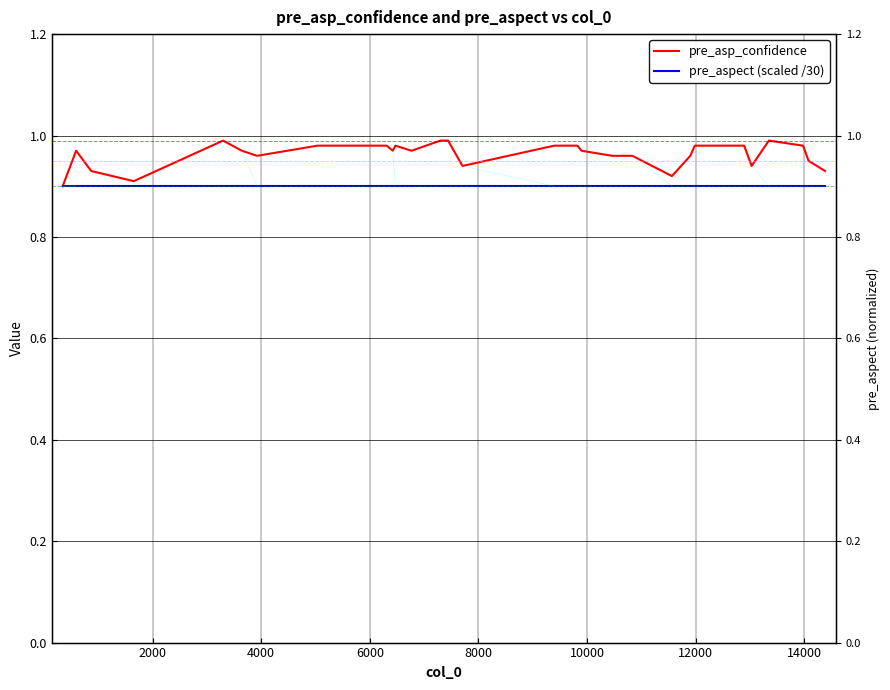

Rank the series by their average value, from lowest to highest.

pre_aspect (scaled /30), pre_asp_confidence